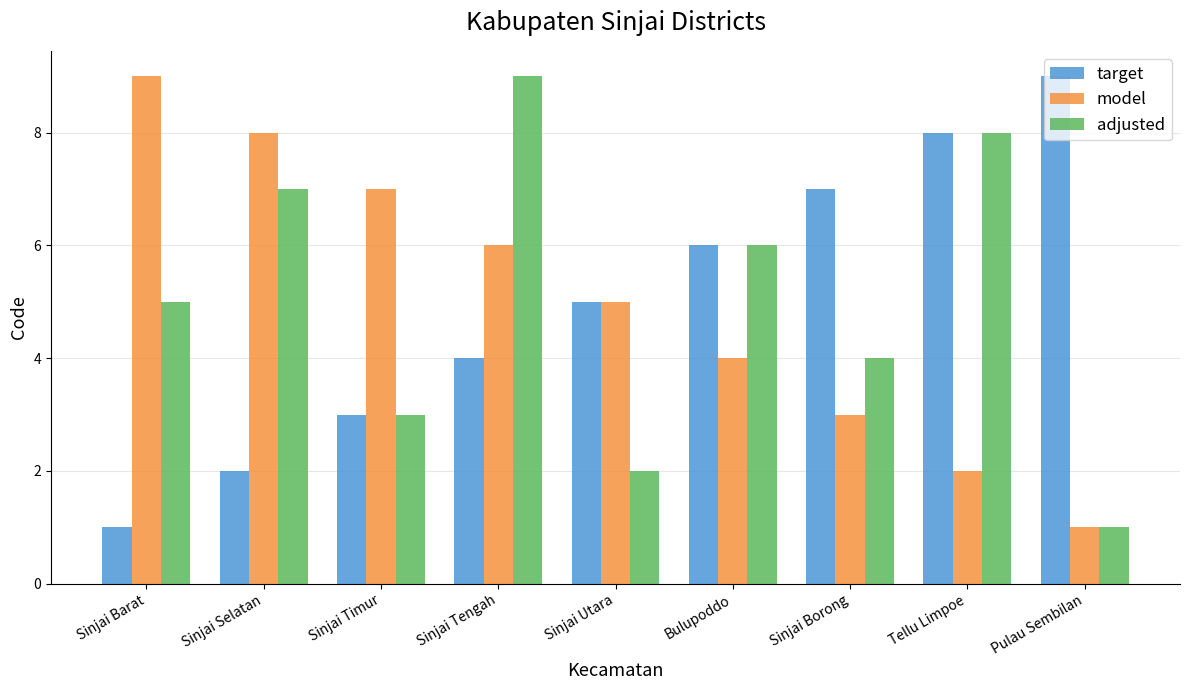

What is the difference between the maximum and second lowest values in the adjusted series?

7